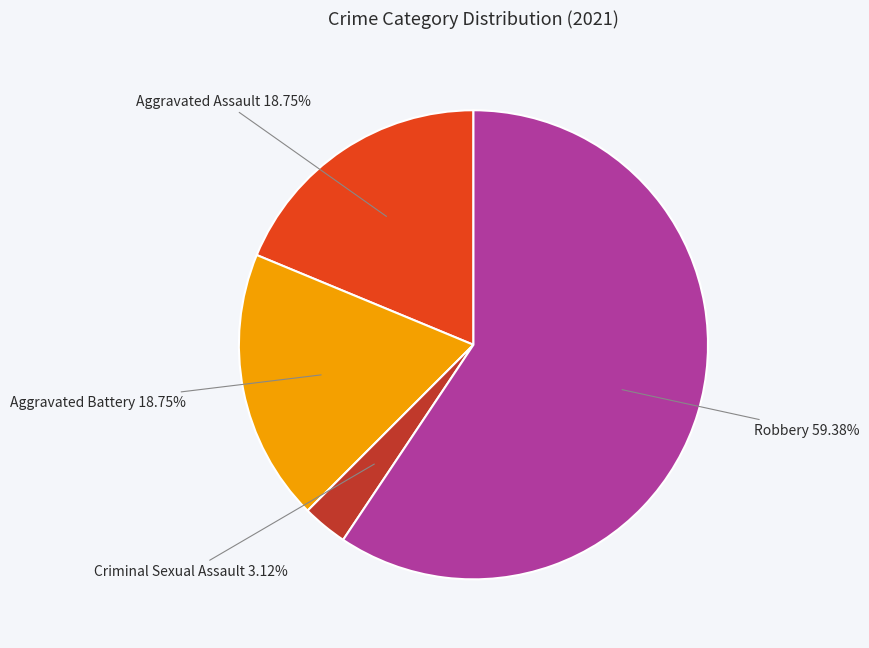

What is the largest slice in the pie chart?

Robbery